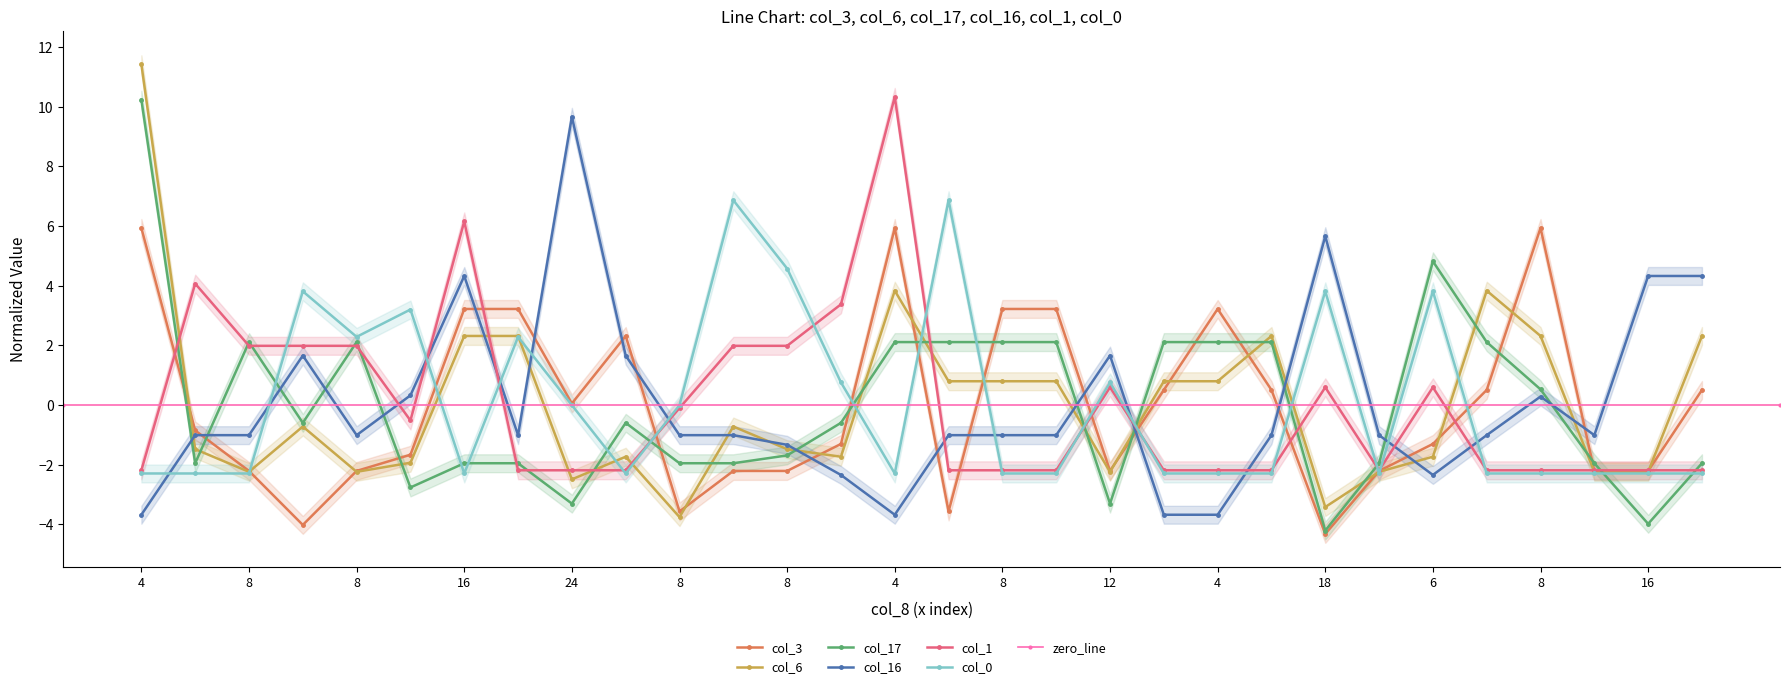

List the series in order of their peak value, lowest first.

col_3, col_0, col_16, col_17, col_1, col_6